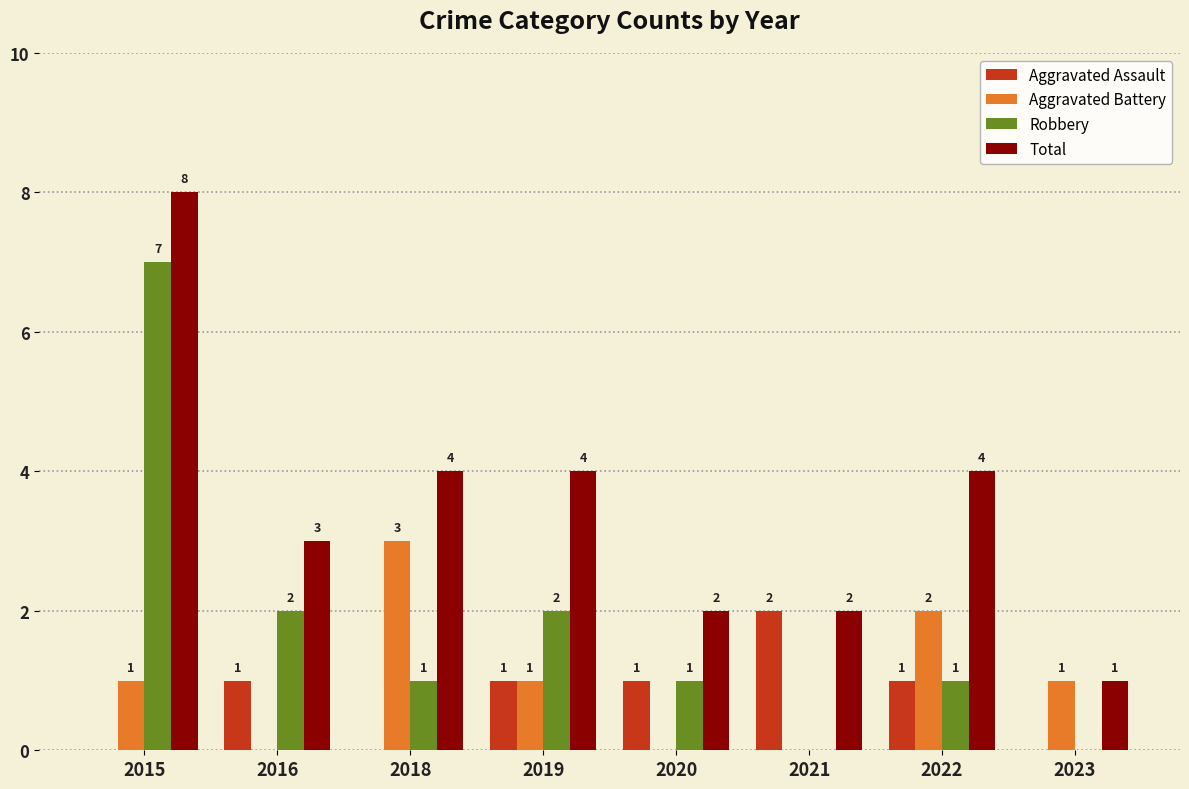

Are the bars grouped side by side (vs. stacked)?

Yes